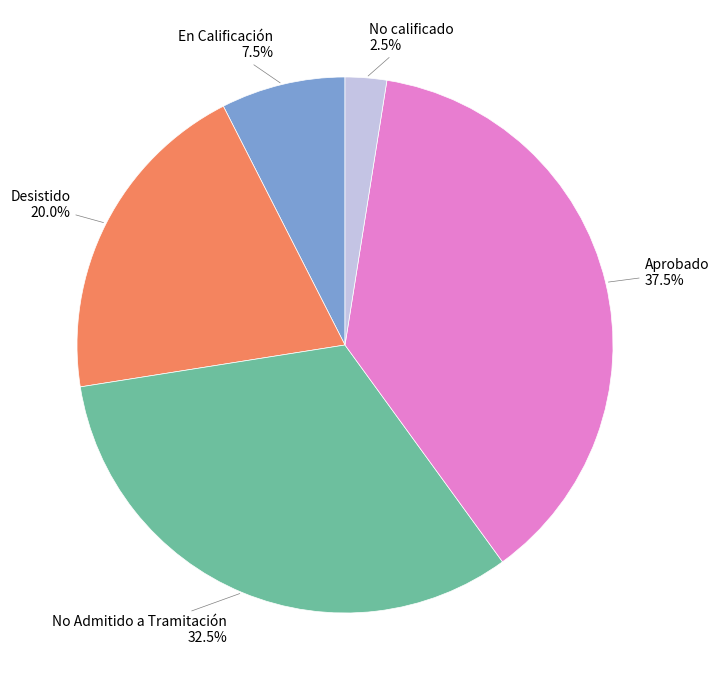

Approximately how many times larger is the value at Desistido compared to En Calificación?

2.7